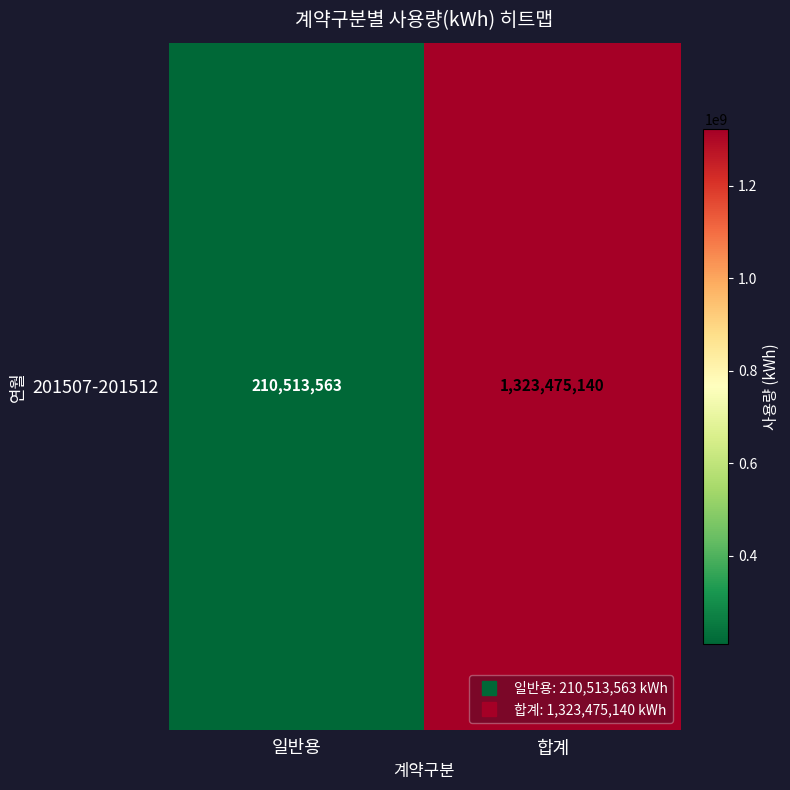

Reading right to left, what are all the values shown in this chart?

합계=1323475140	일반용=210513563